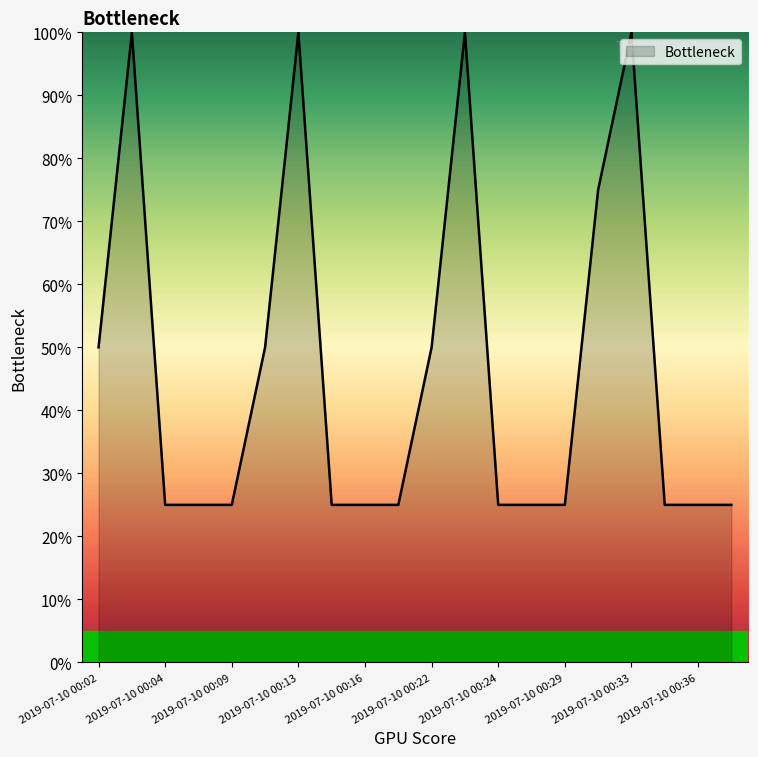

What is the maximum value shown in the chart?

100